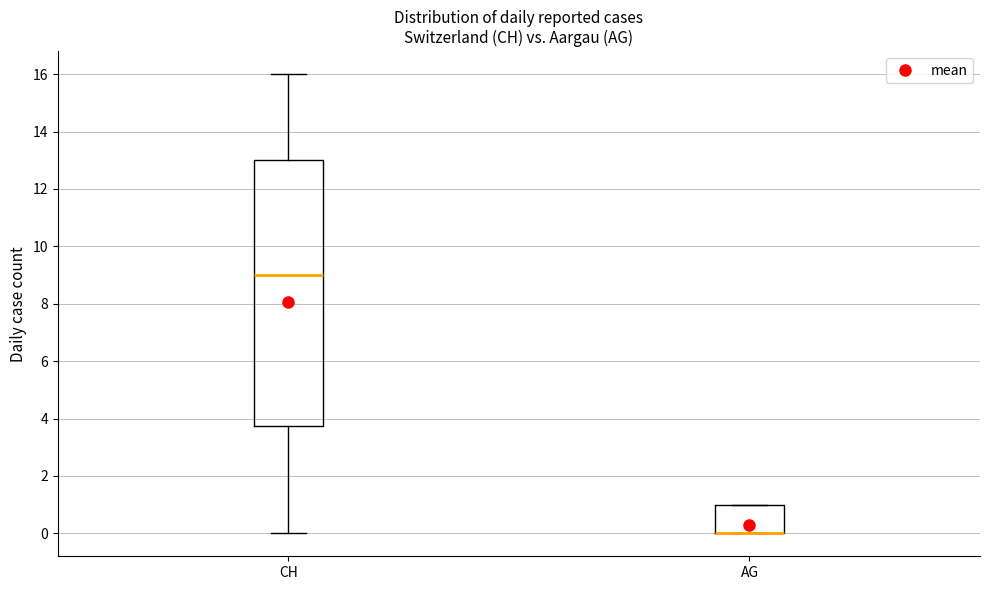

Where is the lower edge of the box for AG on the y-axis? The values are not printed on the chart, so give them approximately, as read against the axis.

0.0